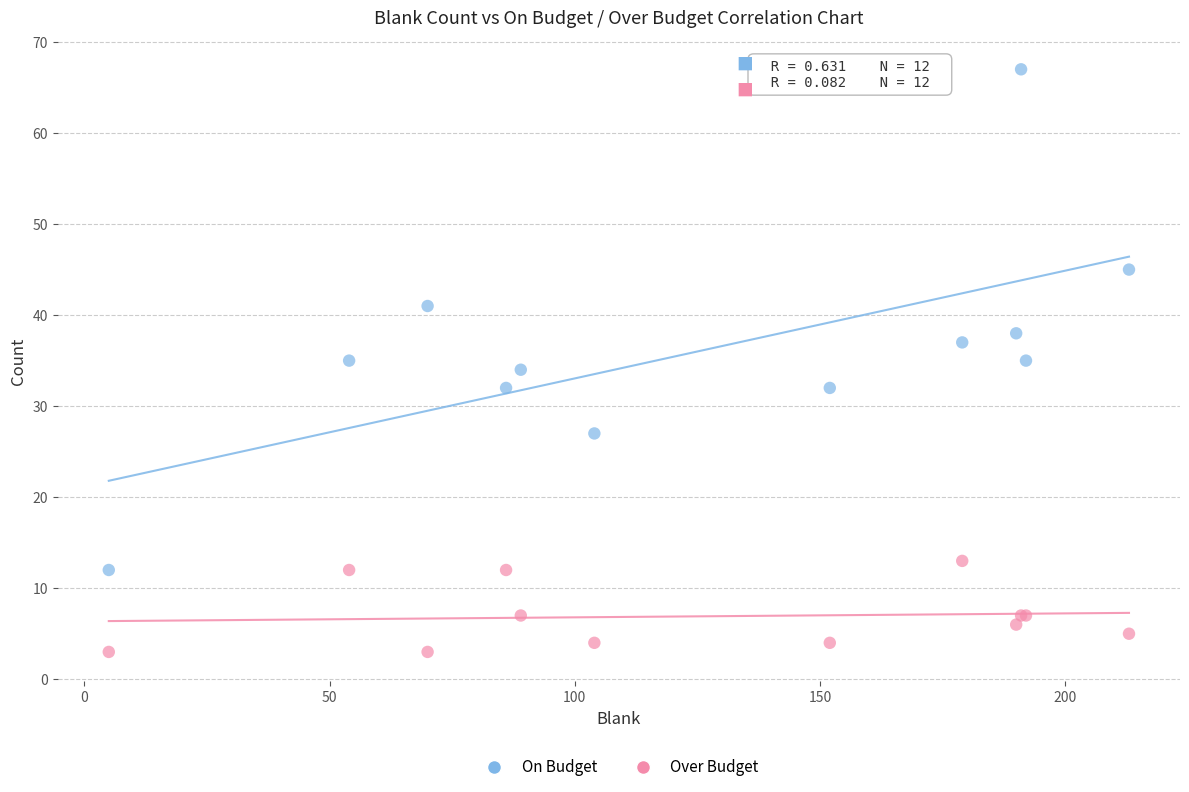

In the On Budget series, what Y value is closest to 39?

38